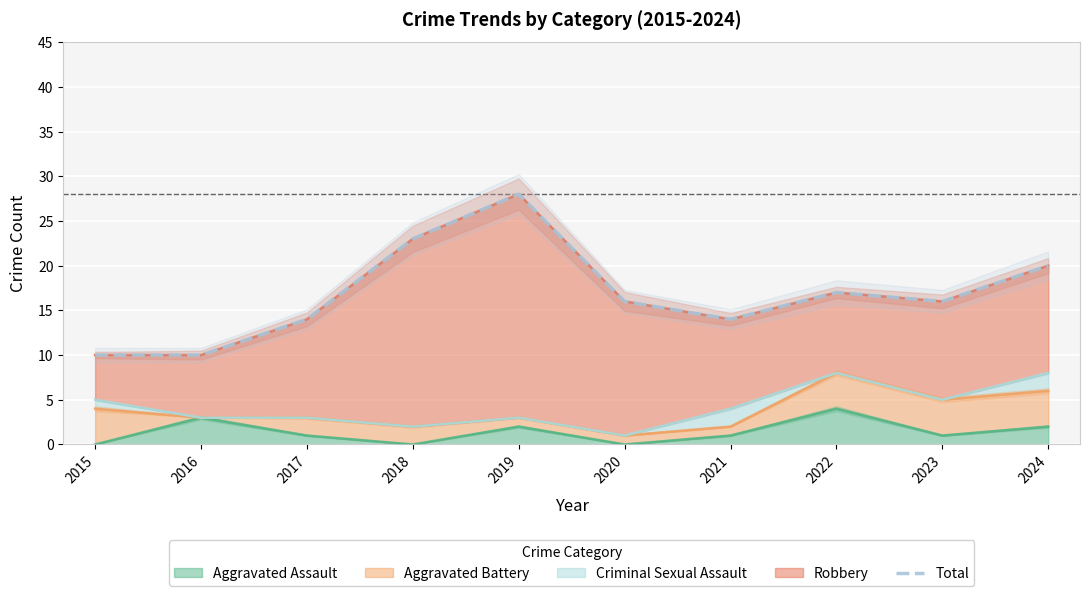

List the labels in order of value, smallest first.

2015, 2016, 2017, 2021, 2020, 2023, 2022, 2024, 2018, 2019